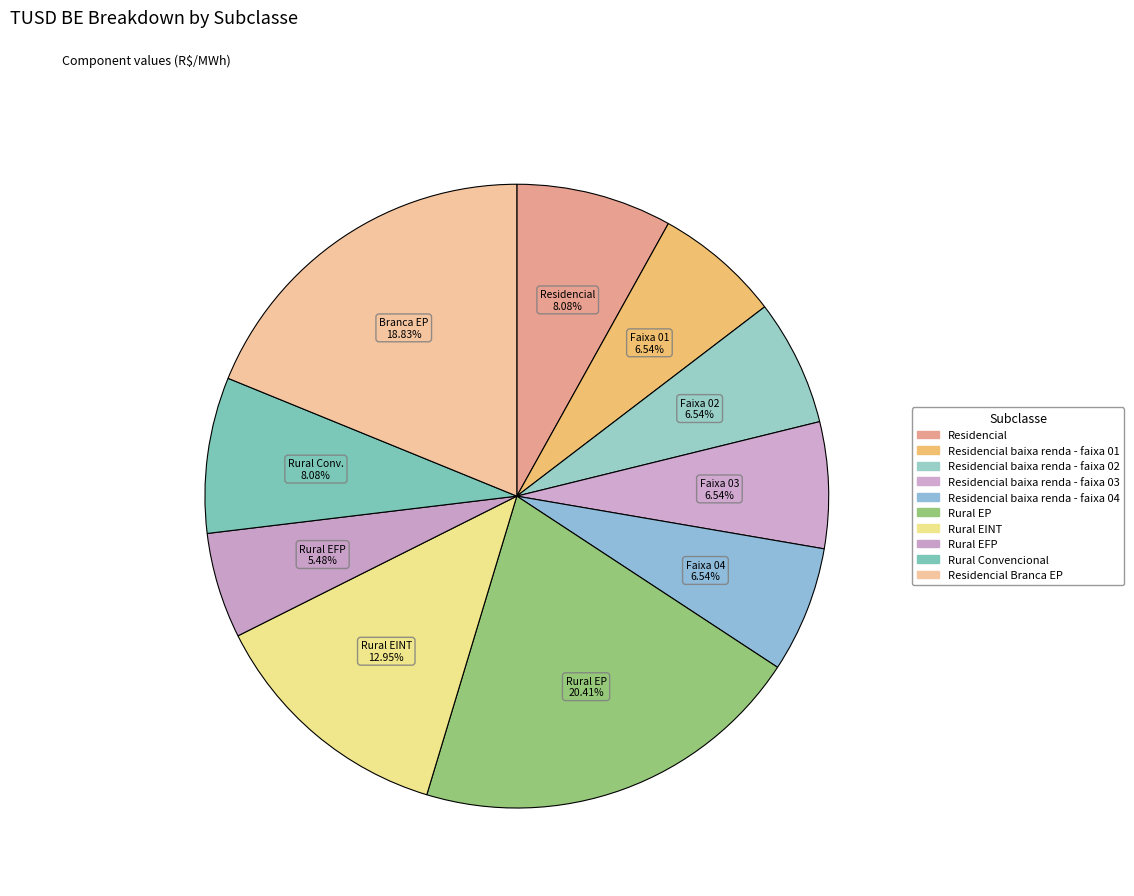

How many slices are in this pie chart?

10